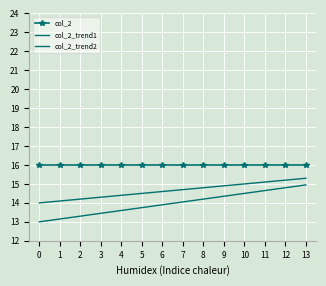

Which series has the largest range (max minus min)?

col_2_trend2